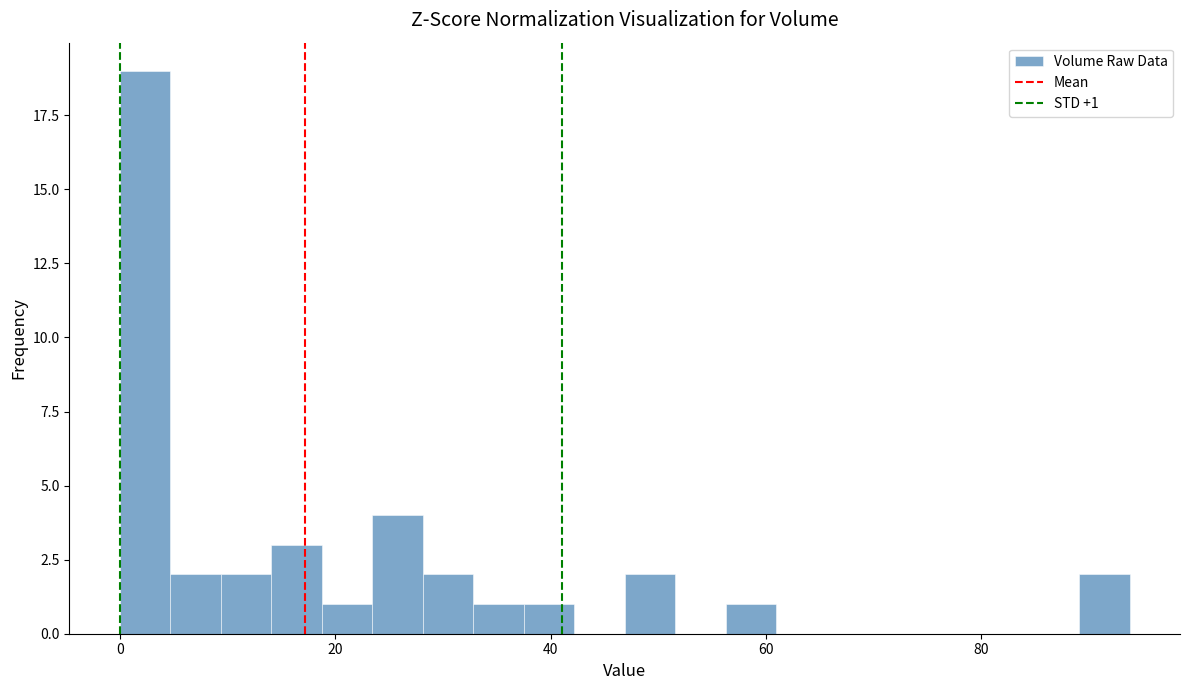

Around what value on the x-axis is the tallest bar? Give the approximate position of its centre, as read against the axis.

2